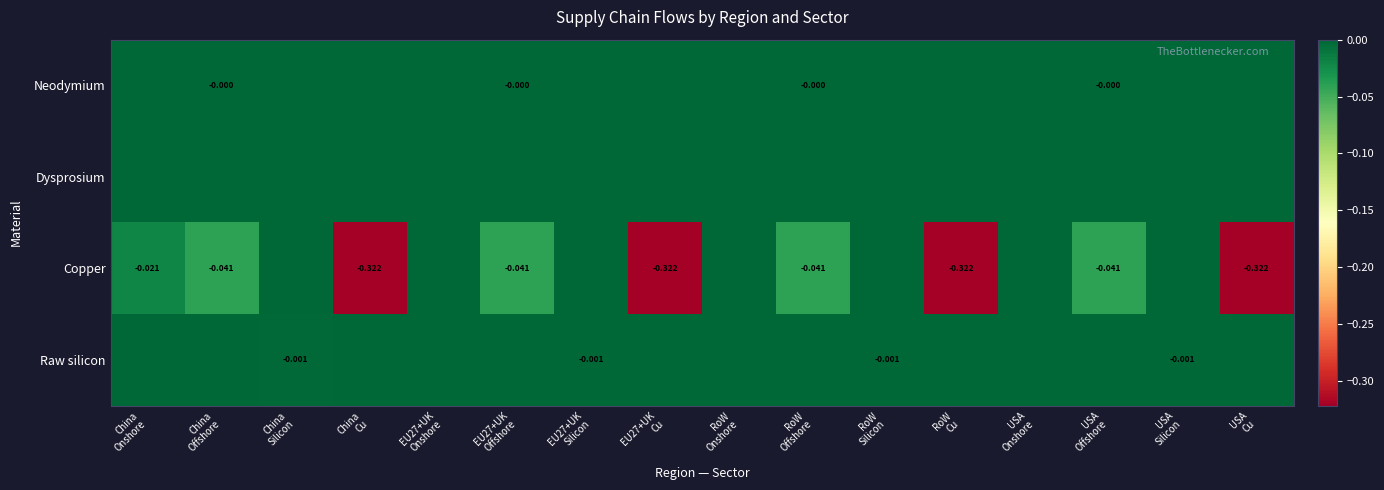

At which label does Raw silicon reach its peak?

China Onshore